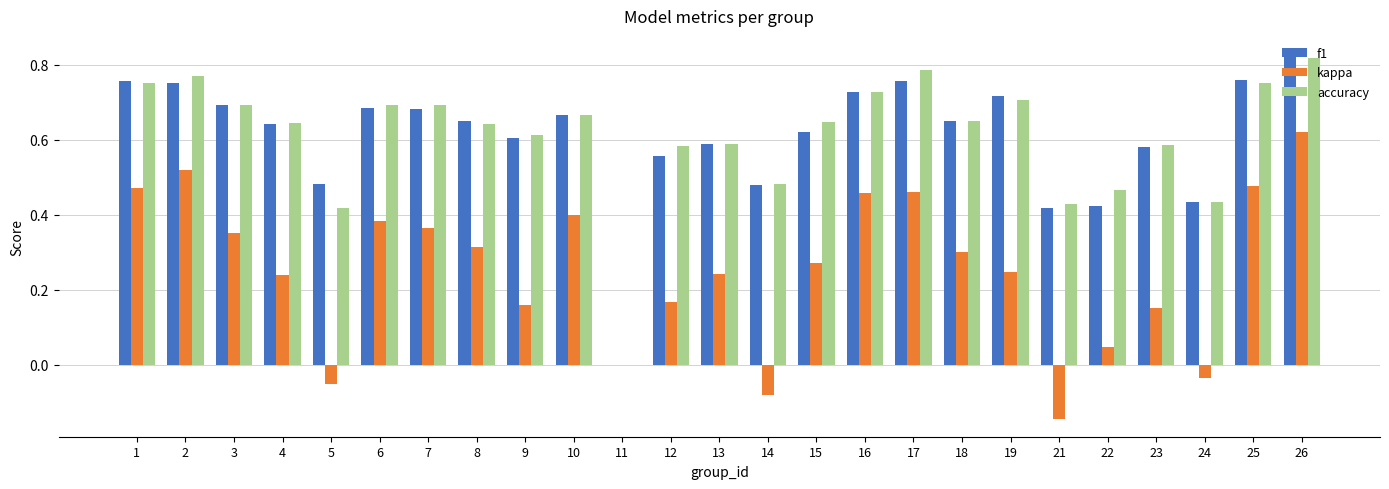

Is it true that kappa equals 1.1 at 26?

False